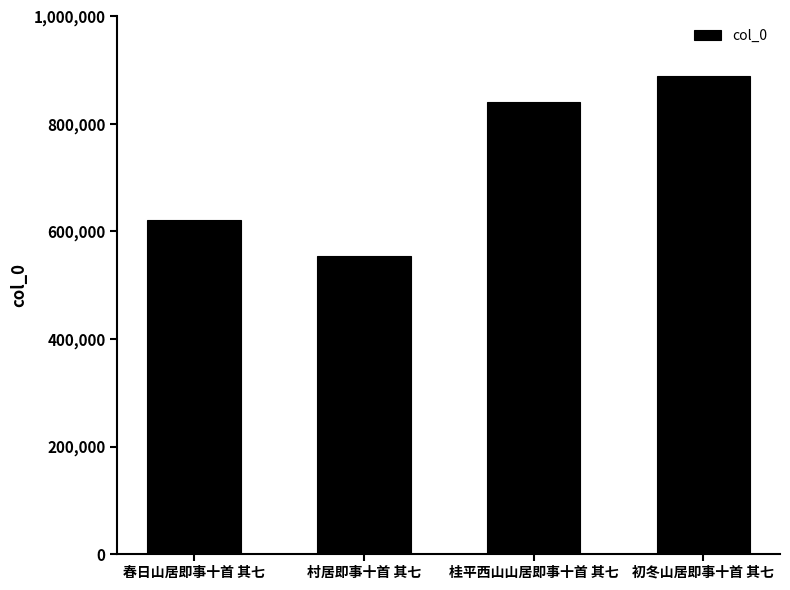

Reading left to right, what are all the values shown in this chart?

621672	554400	840074	889052